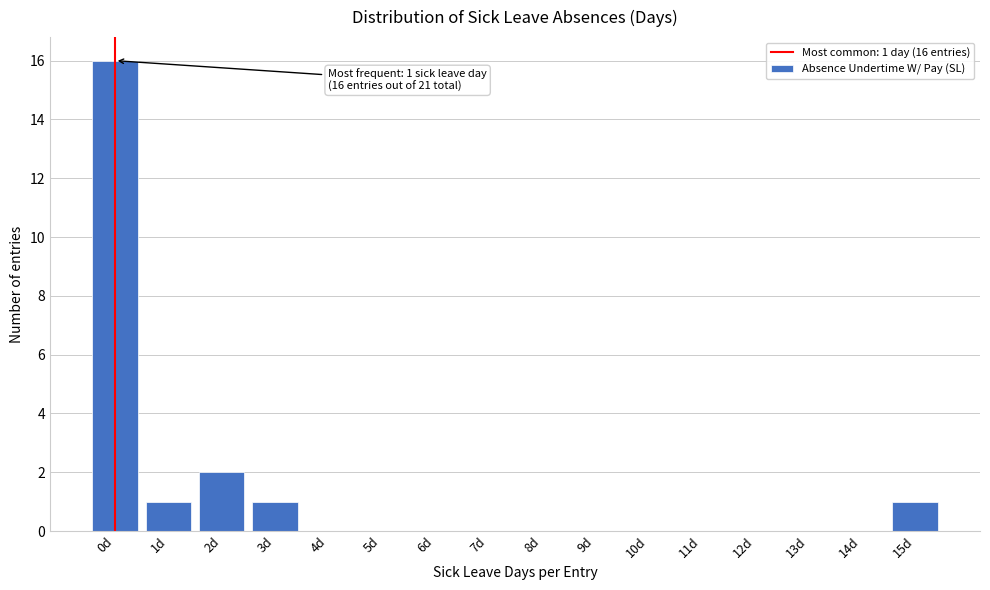

Reading left to right, transcribe all the data shown in this chart.

0d=16	1d=1	2d=2	3d=1	4d=0	5d=0	6d=0	7d=0	8d=0	9d=0	10d=0	11d=0	12d=0	13d=0	14d=0	15d=1